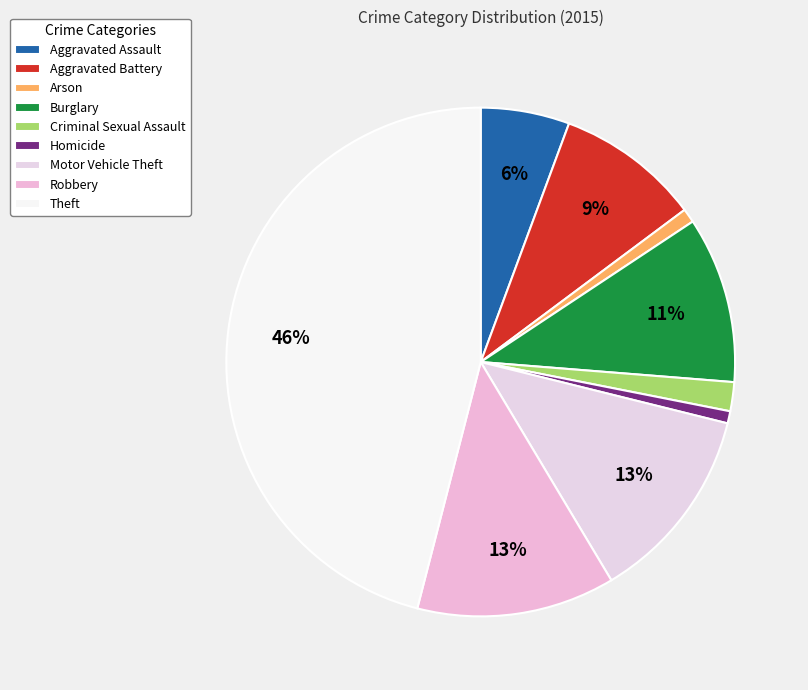

What is the change in value from Aggravated Assault to Arson?

-80